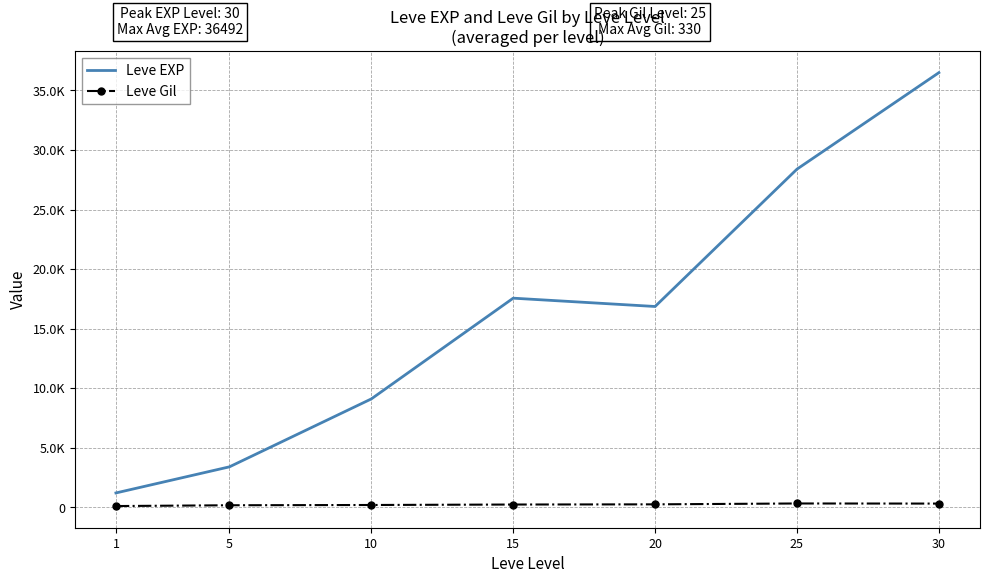

Reading left to right, what are all the values shown in this chart?

Leve EXP: 1213.3	3405.0	9106.7	17563.3	16865.0	28393.3	36492.5
Leve Gil: 113.3	180.0	202.8	241.3	257.0	329.7	320.8